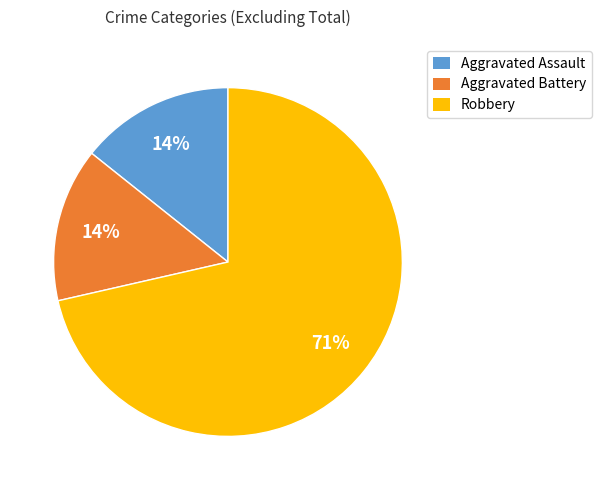

To the nearest percent, what is the combined percentage of Aggravated Assault and Robbery?

86%